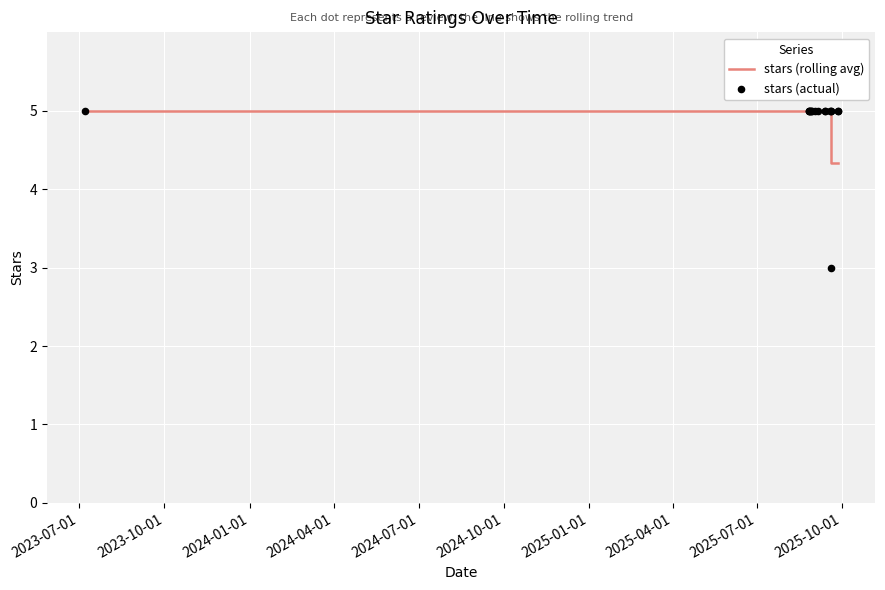

Is the value of stars (rolling avg) at 2024-07-01 greater than the value of stars (actual) at 2023-10-01?

No